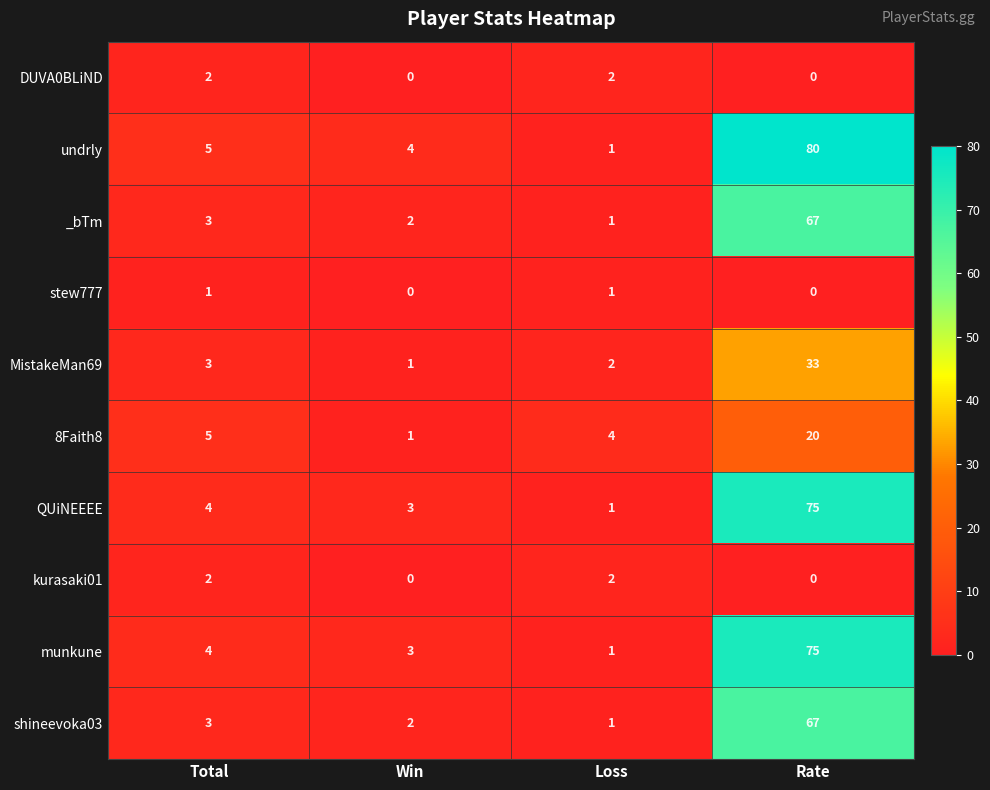

Is it true that kurasaki01 equals 3 at Loss?

False